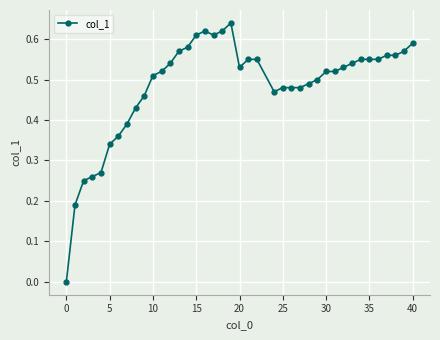

Is it true that the value at 20 is 0.2?

False